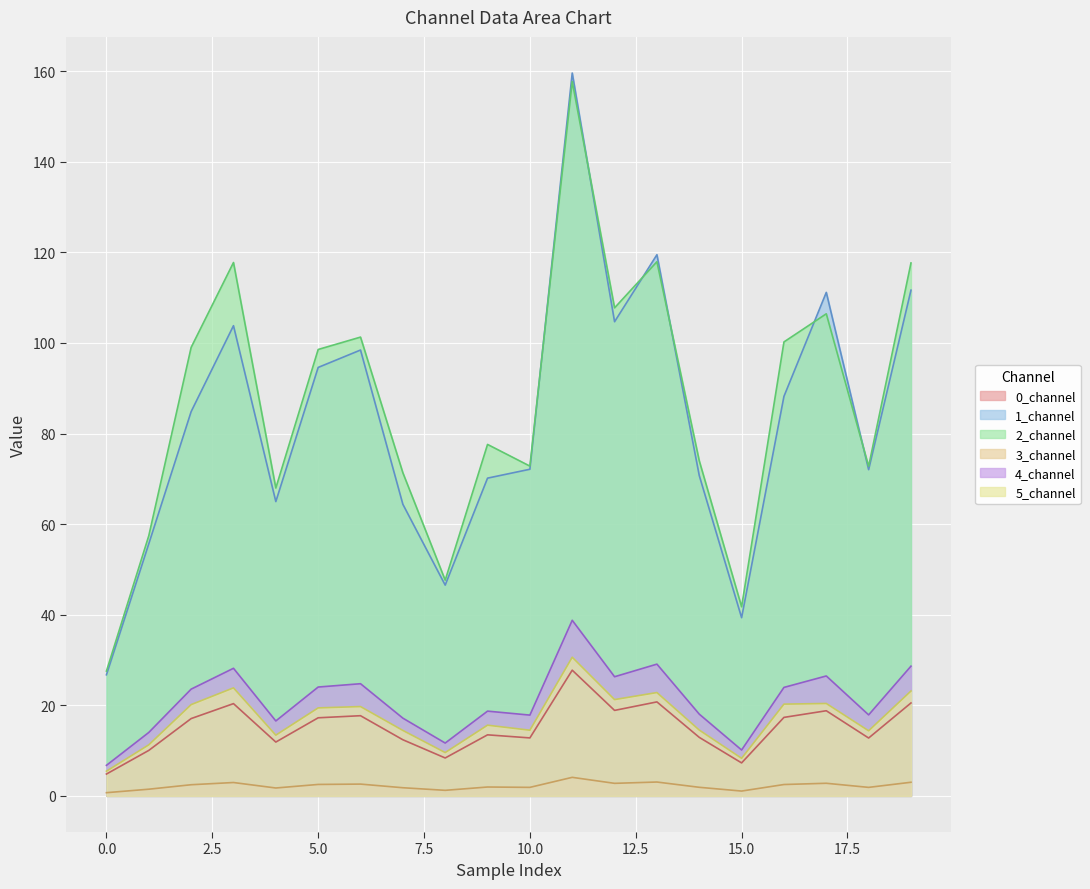

True or false: 4_channel has more than 0 points higher than both neighbors.

True